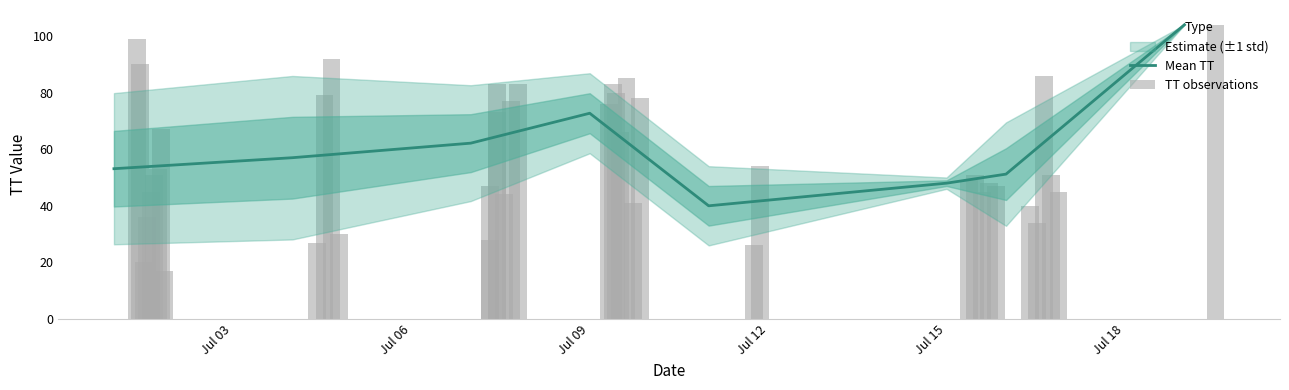

Count the number of categories in the chart.

40